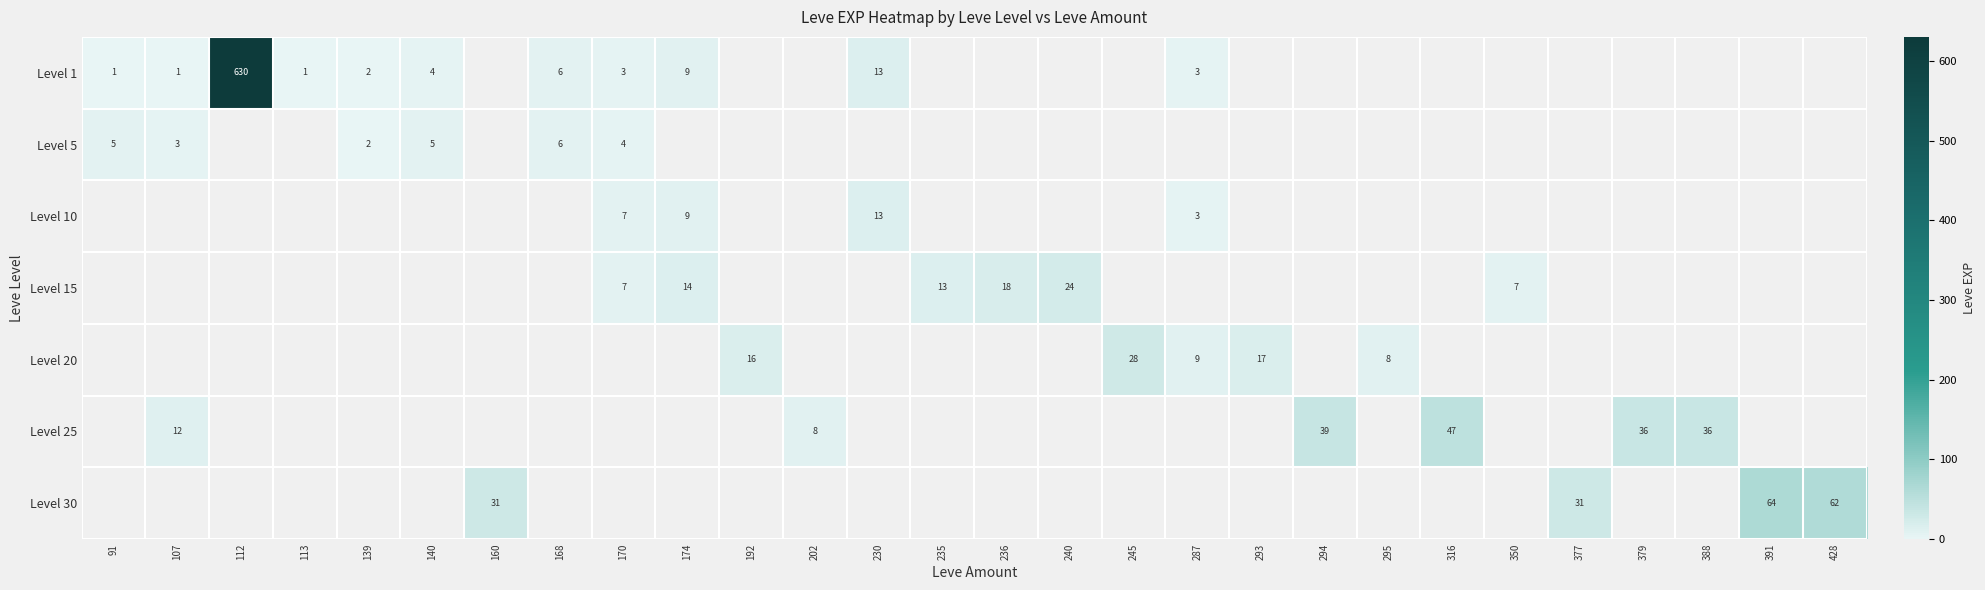

The Level 15 series shows 20 at 174. True or false?

False